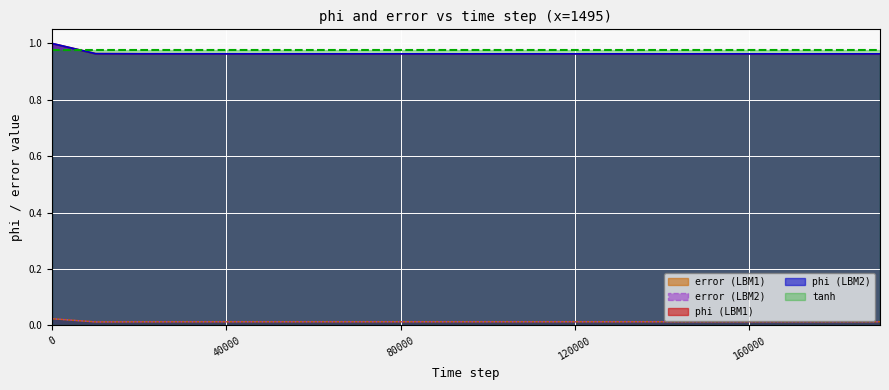

What is the greatest value displayed?

1.0